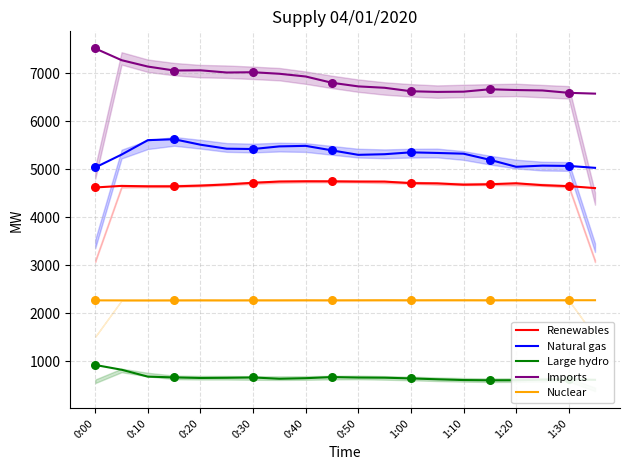

Which series reaches the minimum Y coordinate?

Large hydro